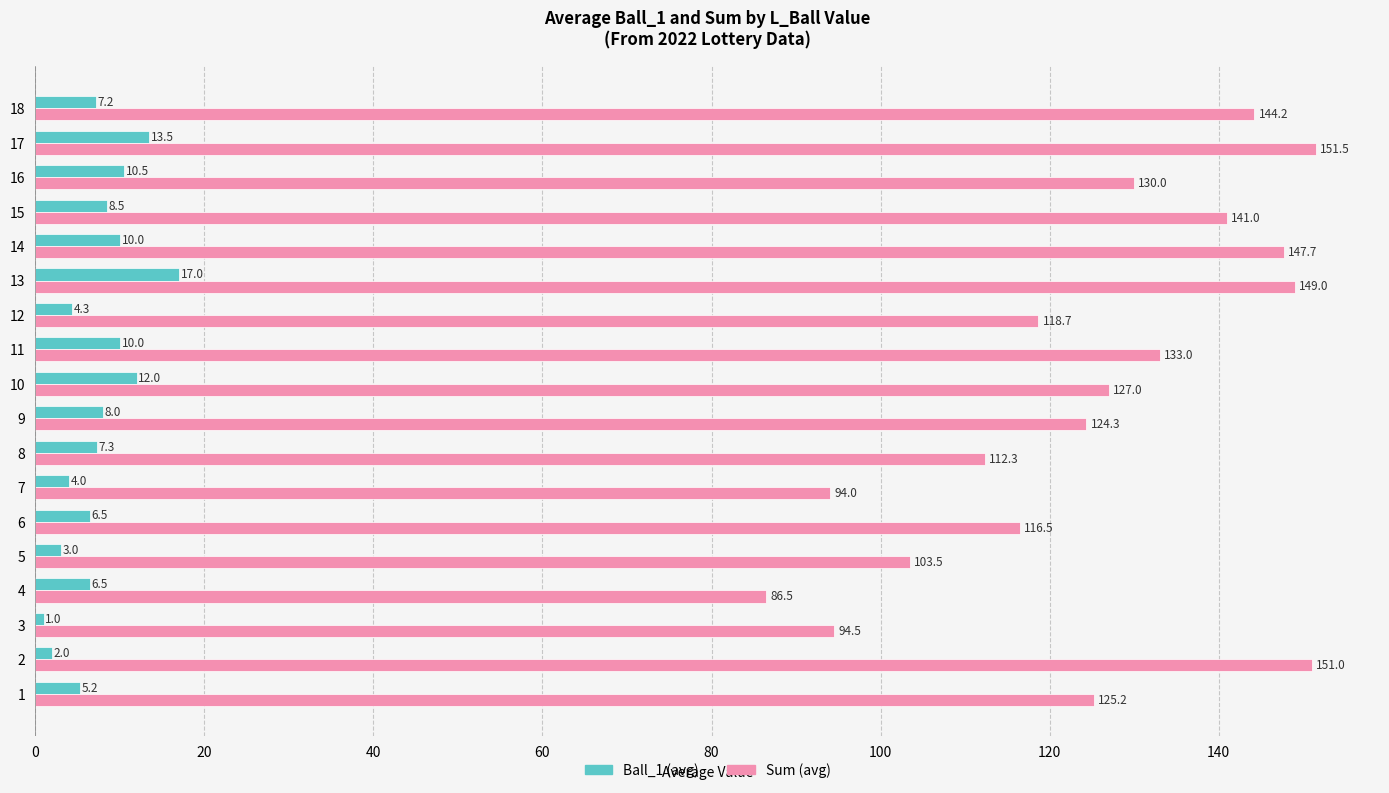

Between 10 and 11, which series saw the biggest shift?

Sum (avg)